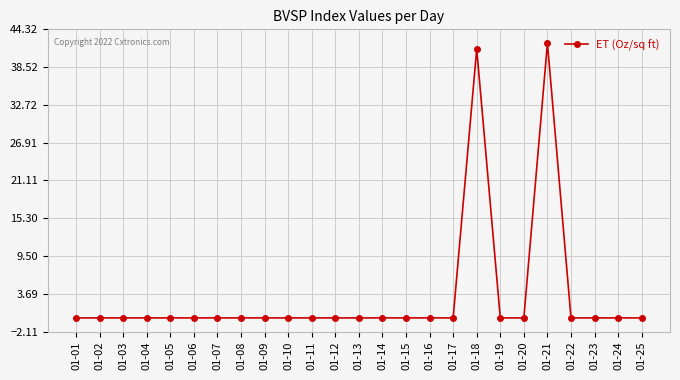

Count the number of categories in the chart.

25